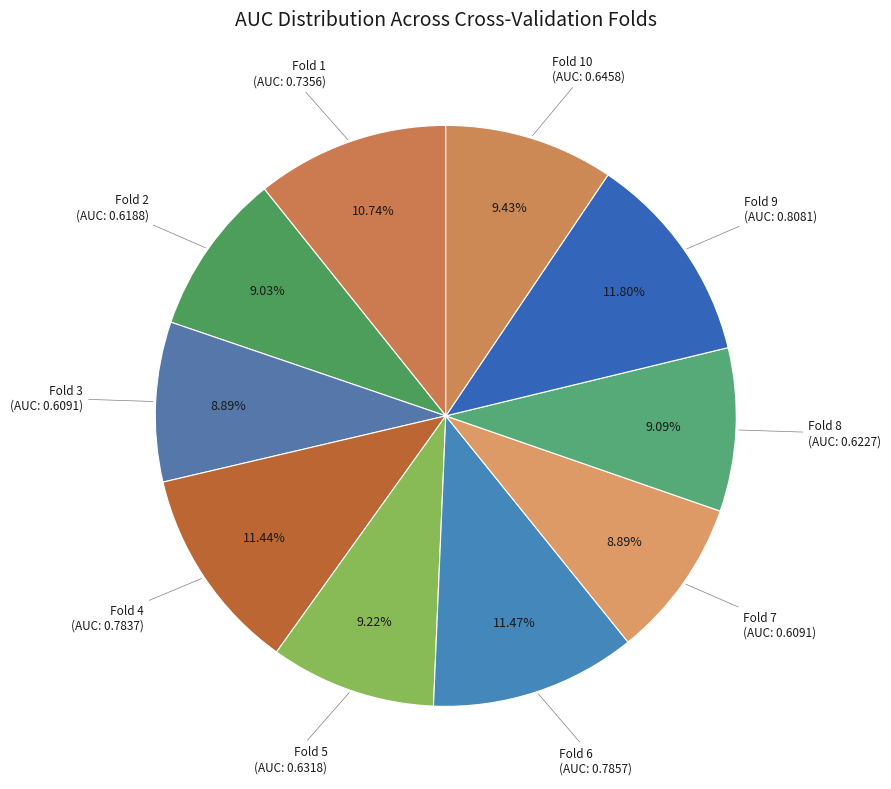

Between Fold 1 and Fold 6, which is larger?

Fold 6